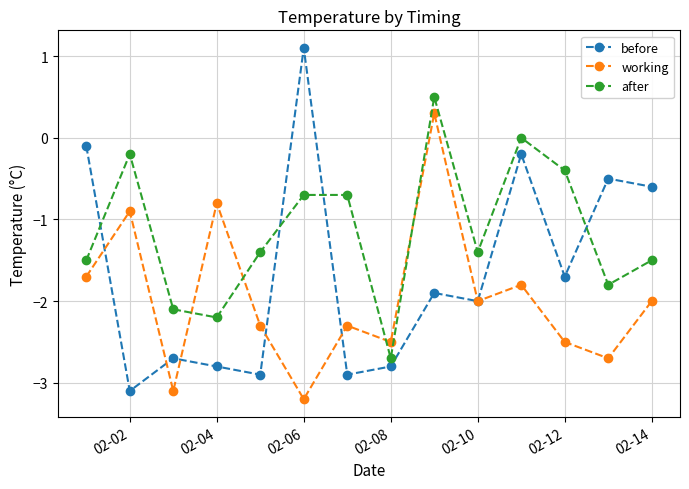

In working, how many points are higher than both neighbors (excluding endpoints)?

5